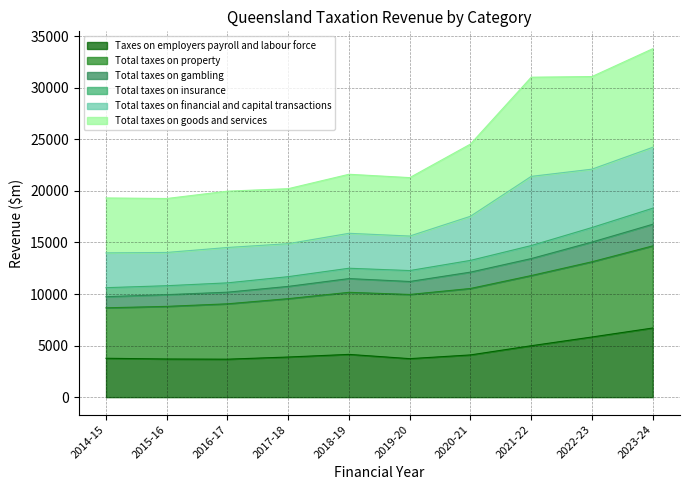

What is the lowest value of the Taxes on employers payroll and labour force series?

3681